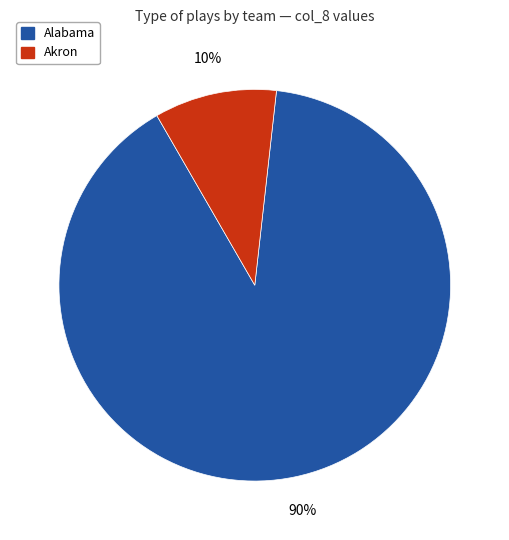

Is there a majority slice in this chart?

Yes